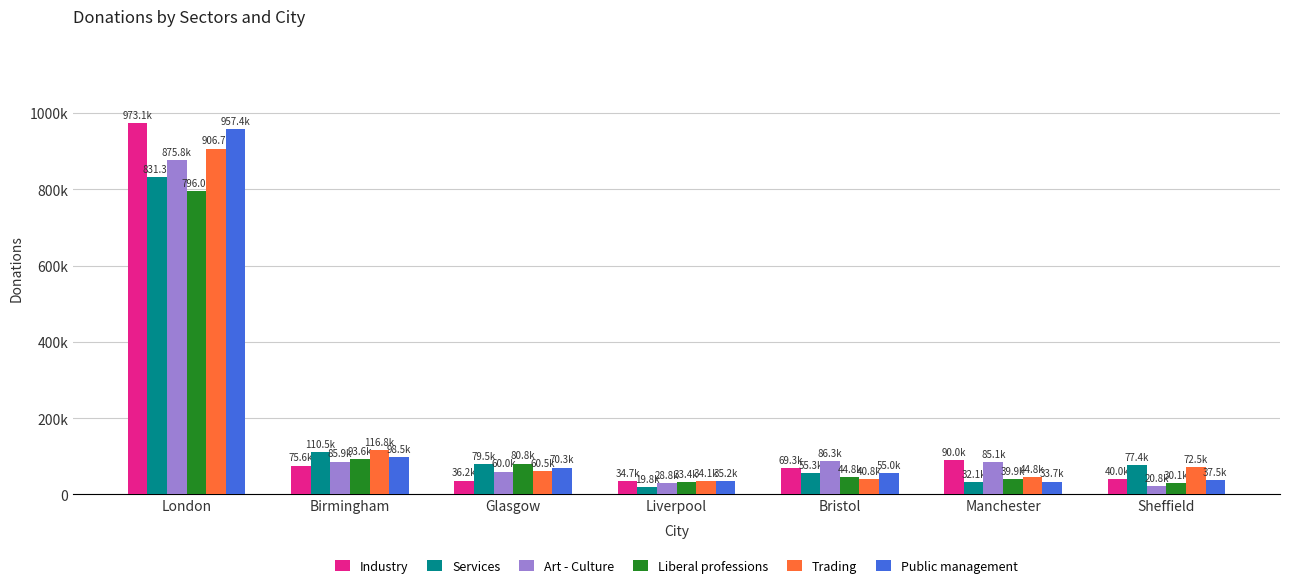

What is the difference between the Liberal professions values at Liverpool and Manchester?

6520